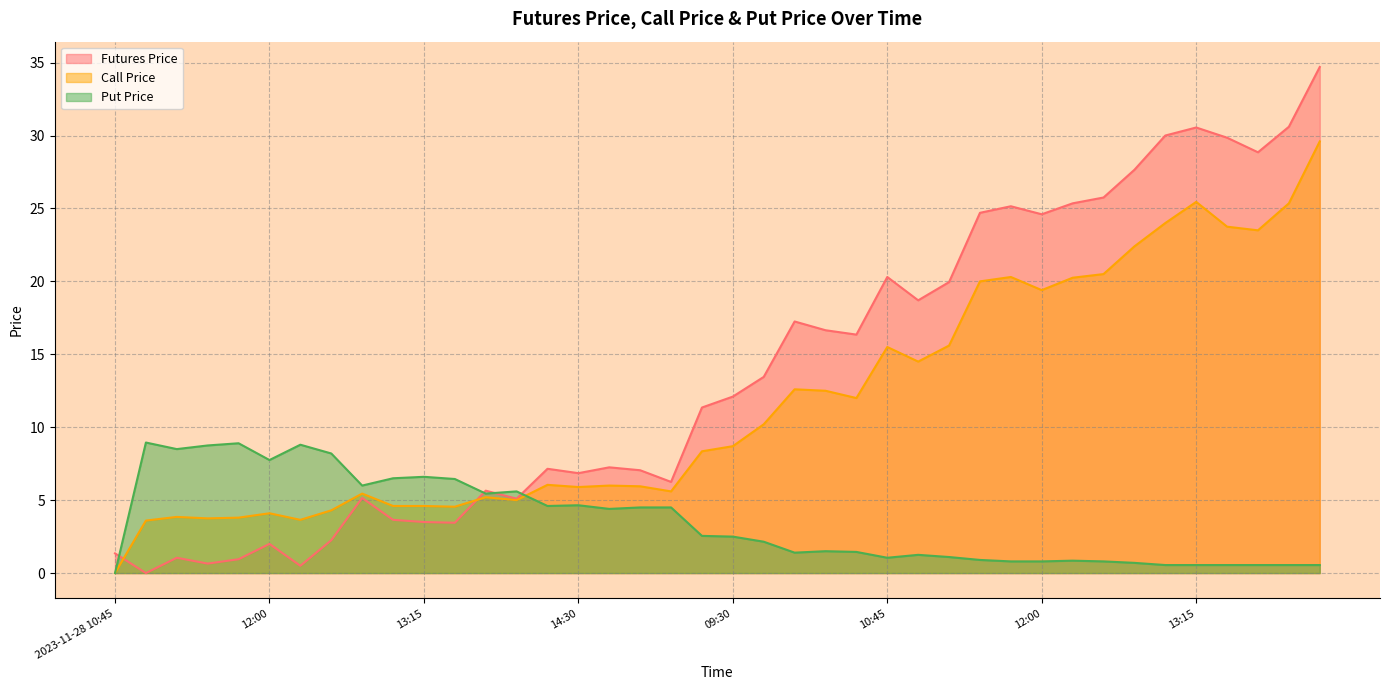

What is the greatest value displayed?

34.7